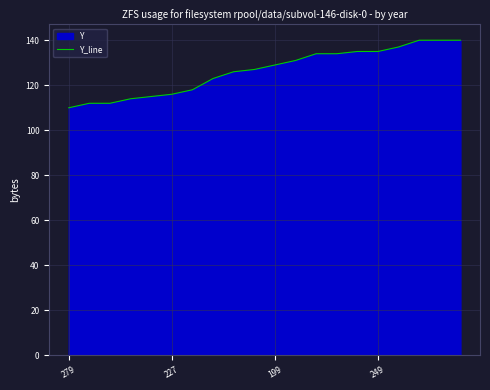

Between 17 and 8, which is larger?

17